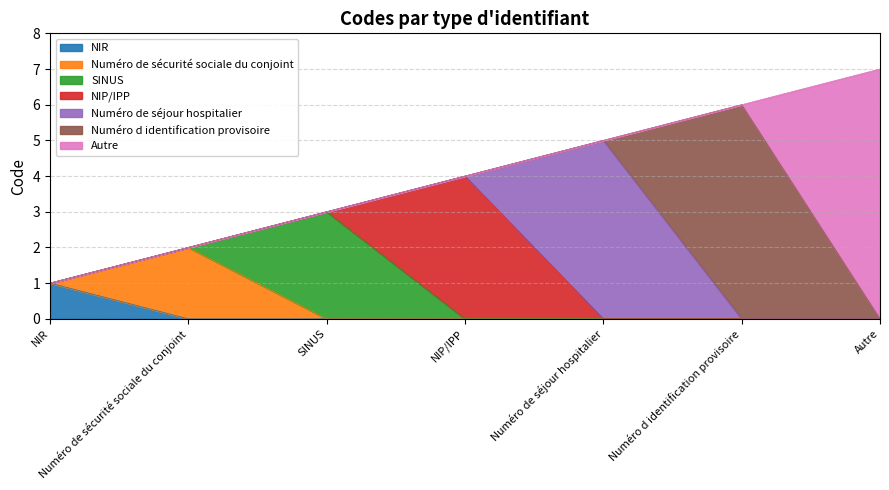

What is the difference between the values at SINUS and Autre?

4